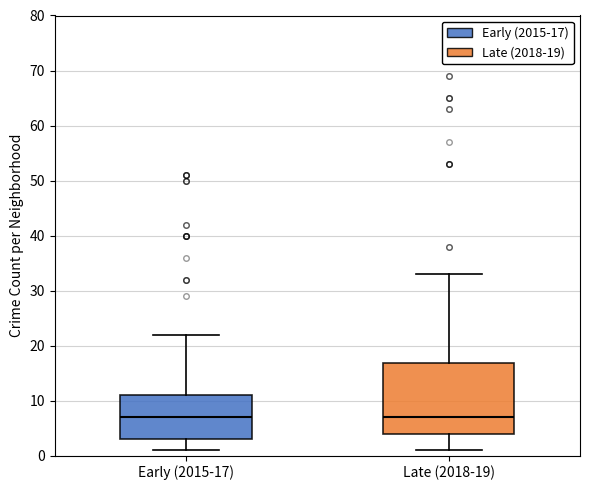

Comparing the boxes themselves (not the whiskers), which one is the tallest?

Late (2018-19)